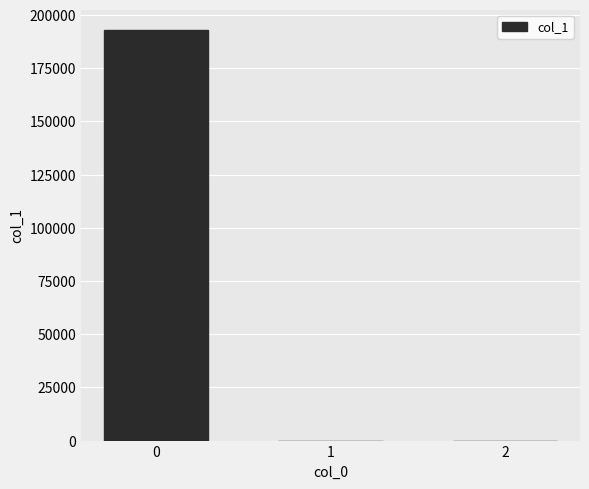

What is the sum of all values?

192976.2